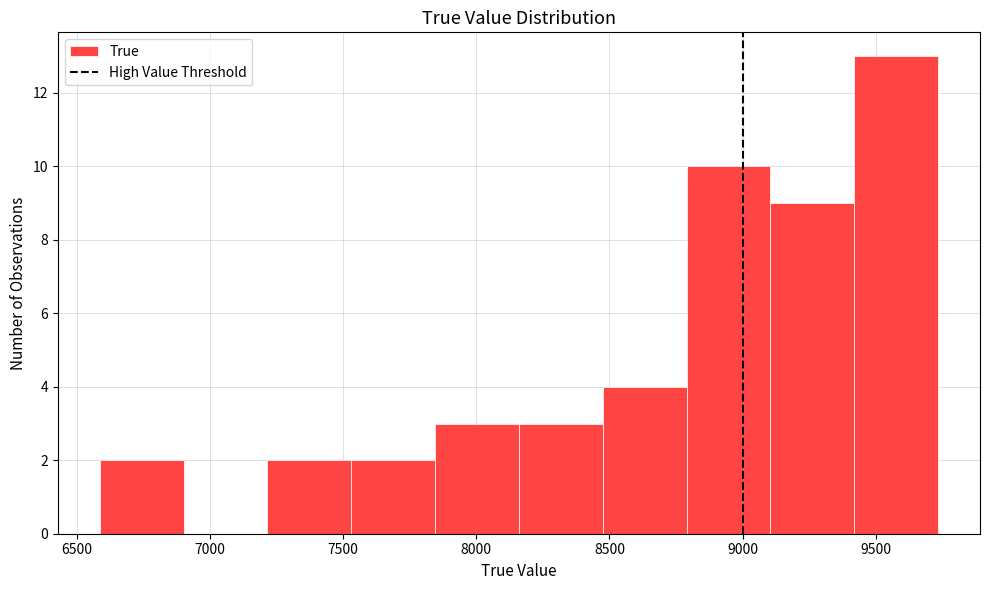

What is the height of the bar covering 7200 to 7550 on the x-axis? Neither the bar edges nor the heights are printed on the chart, so give them approximately, as read against the axes.

2